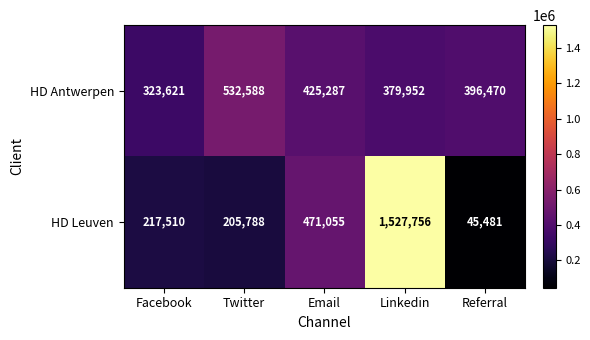

What is the spread (max minus min) of values at Email?

45768